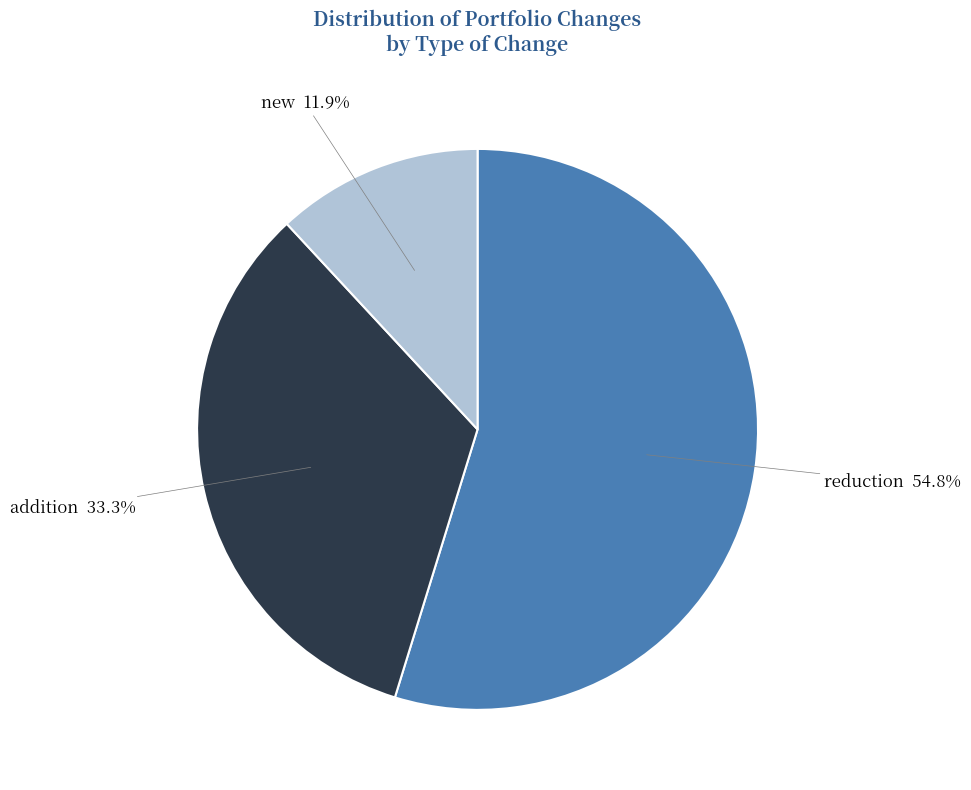

To the nearest percent, what is the average slice percentage?

33%